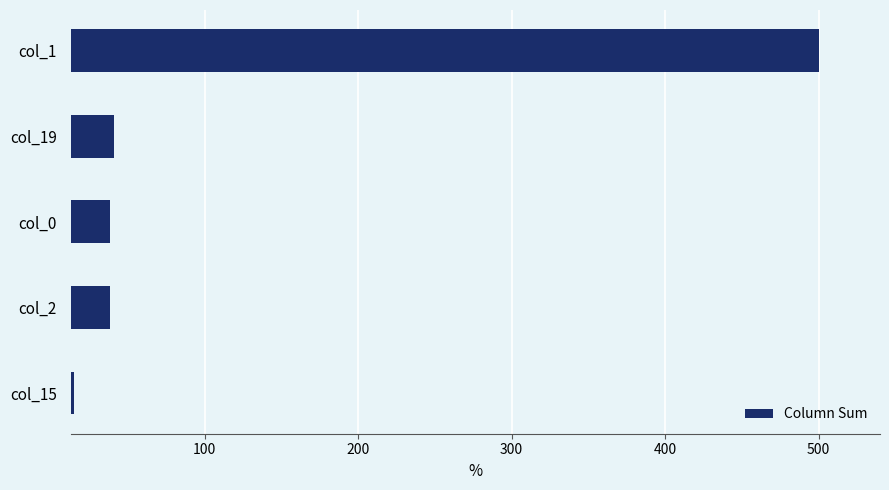

Reading bottom to top, list all the values displayed in this chart.

15	38	38	41	500